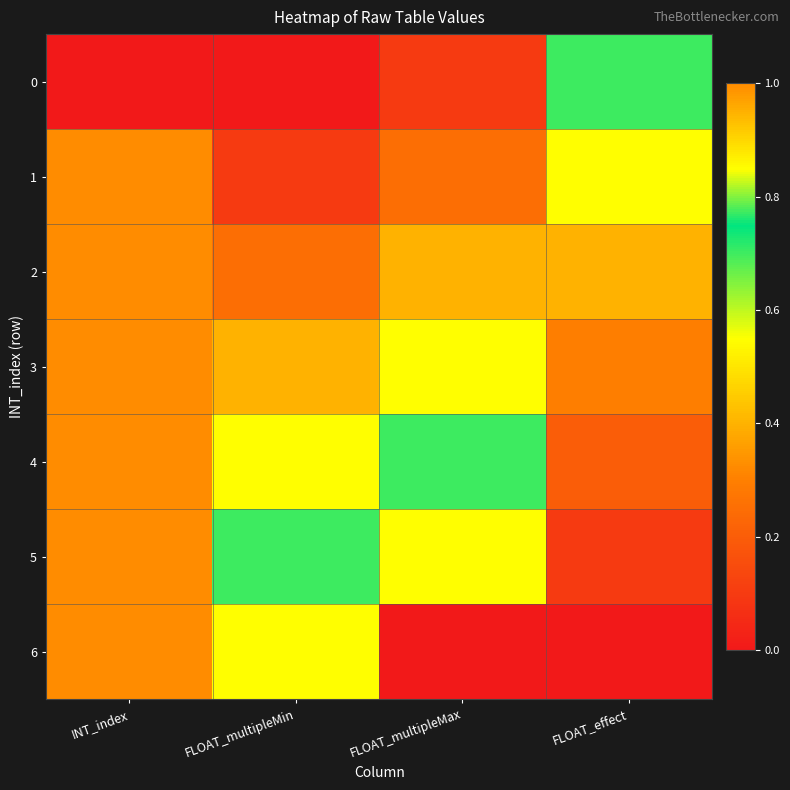

Which label corresponds to the smallest value in the chart?

INT_index